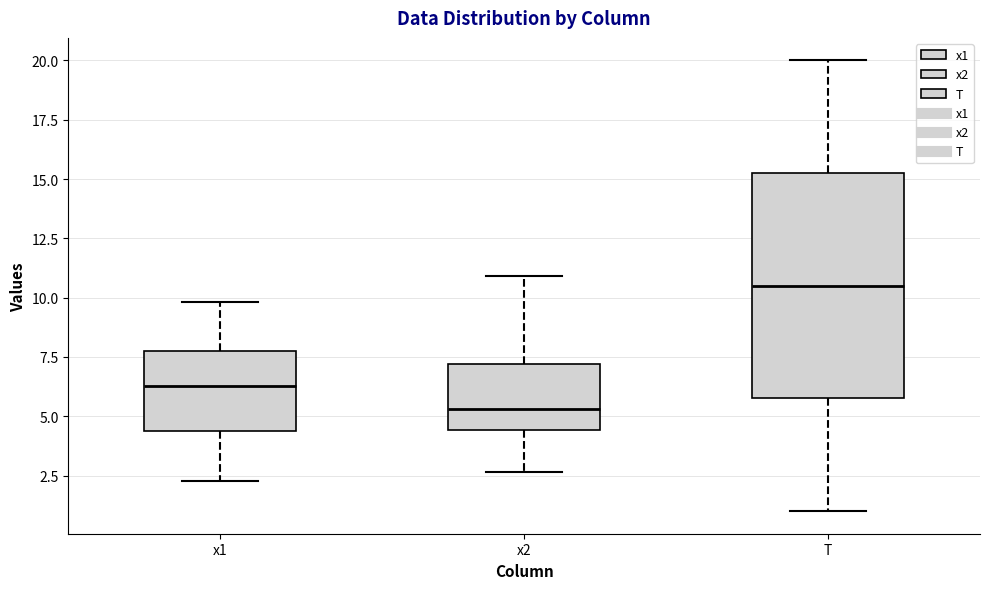

Where does the lower whisker of the box for x2 end on the y-axis? The values are not printed on the chart, so give them approximately, as read against the axis.

2.5